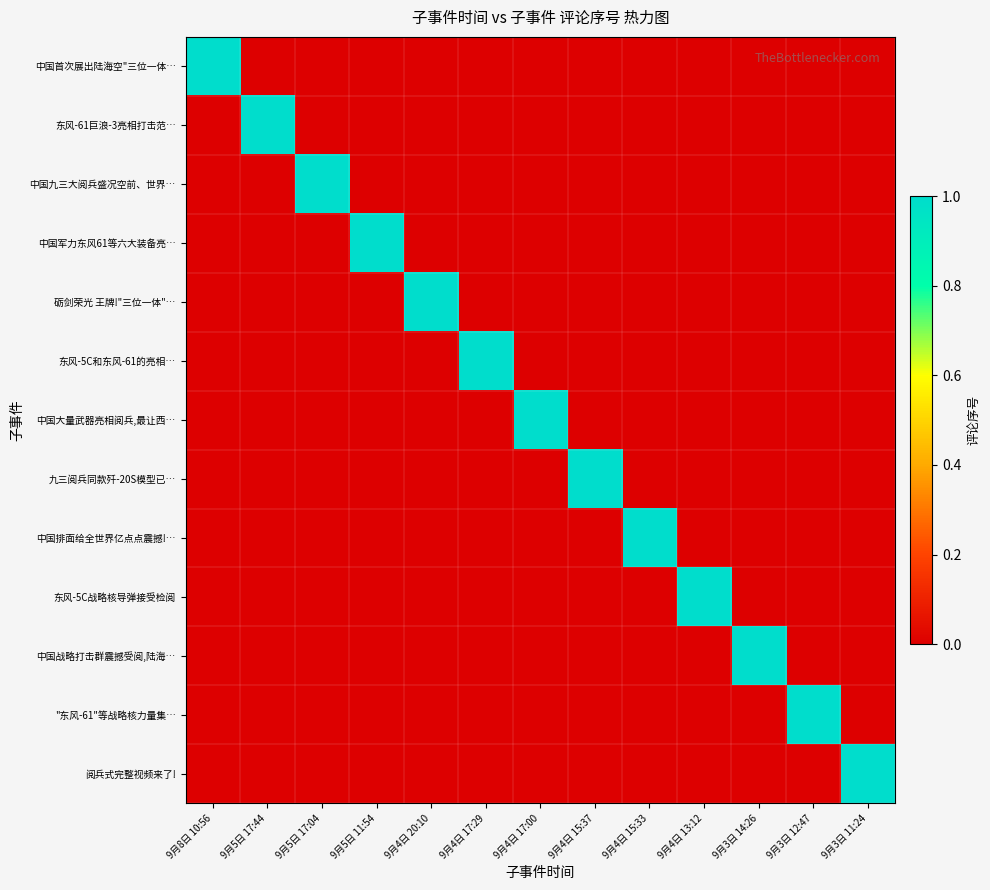

Rank the series by their maximum value, from lowest to highest.

中国首次展出陆海空"三位一体…, 东风-61巨浪-3亮相打击范…, 中国九三大阅兵盛况空前、世界…, 中国军力东风61等六大装备亮…, 砺剑荣光 王牌!"三位一体"…, 东风-5C和东风-61的亮相…, 中国大量武器亮相阅兵,最让西…, 九三阅兵同款歼-20S模型已…, 中国排面给全世界亿点点震撼!…, 东风-5C战略核导弹接受检阅, 中国战略打击群震撼受阅,陆海…, "东风-61"等战略核力量集…, 阅兵式完整视频来了!